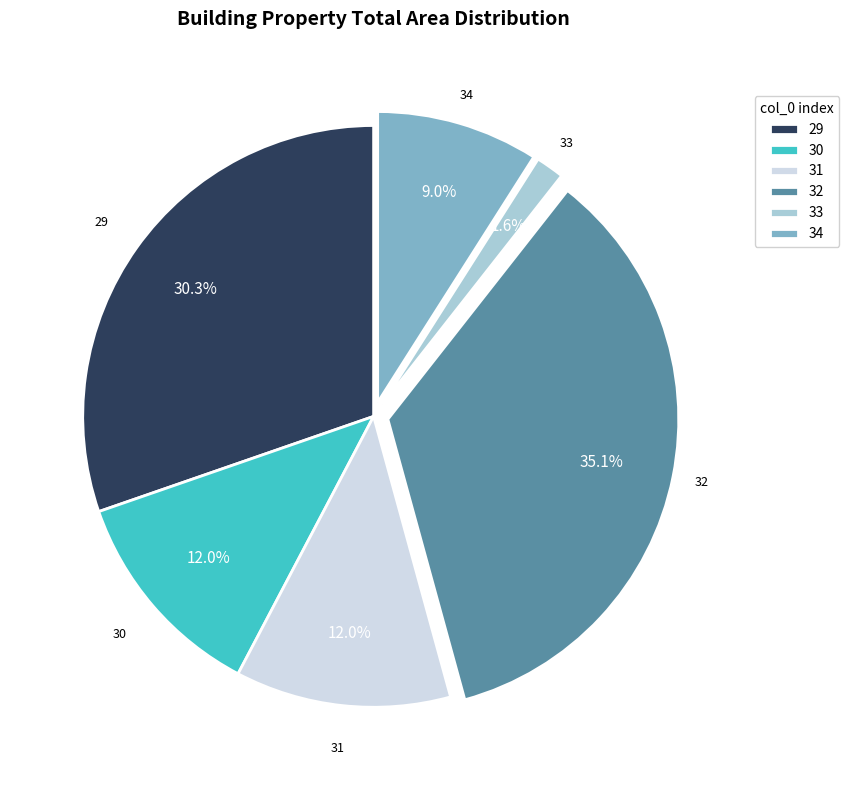

Is 31 the majority of the pie?

No